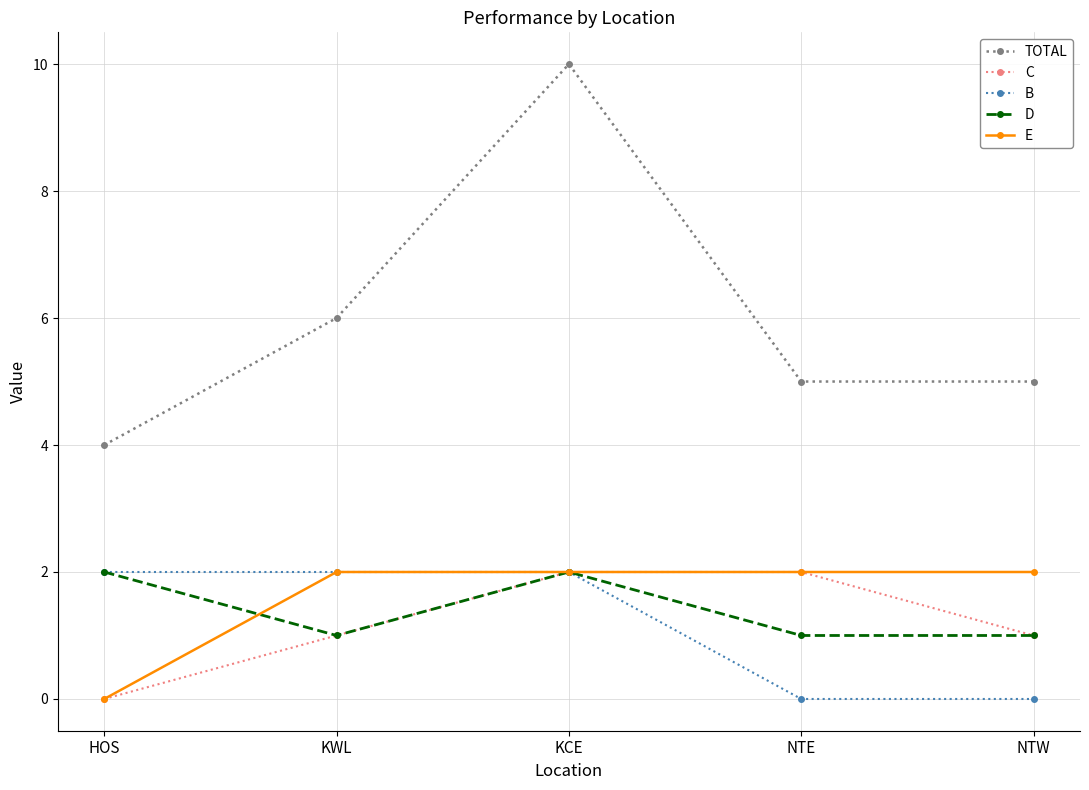

Count the E values in the range 2 to 3.

4